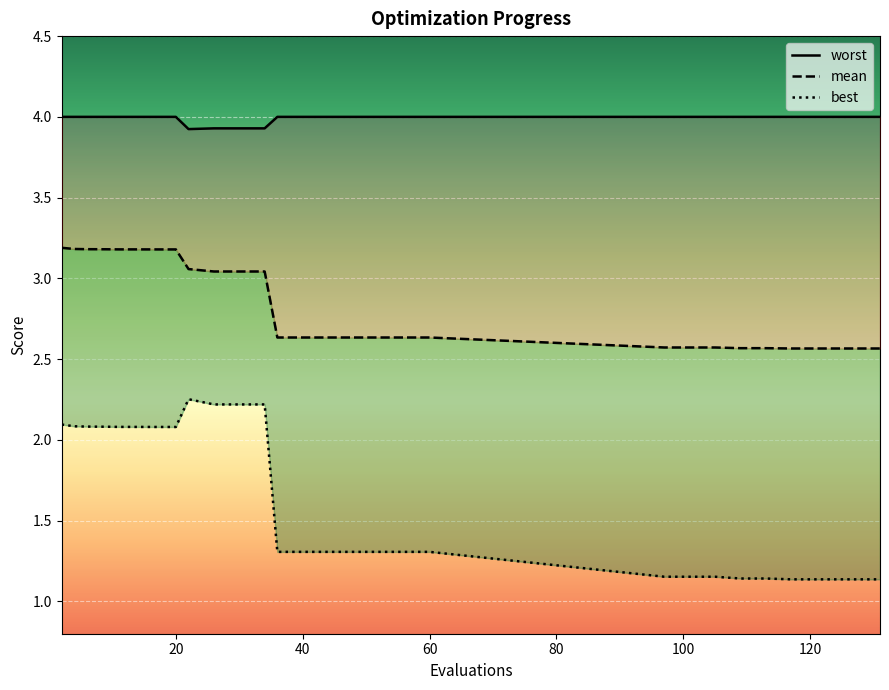

Is it true that mean equals 4.2 at 10?

False